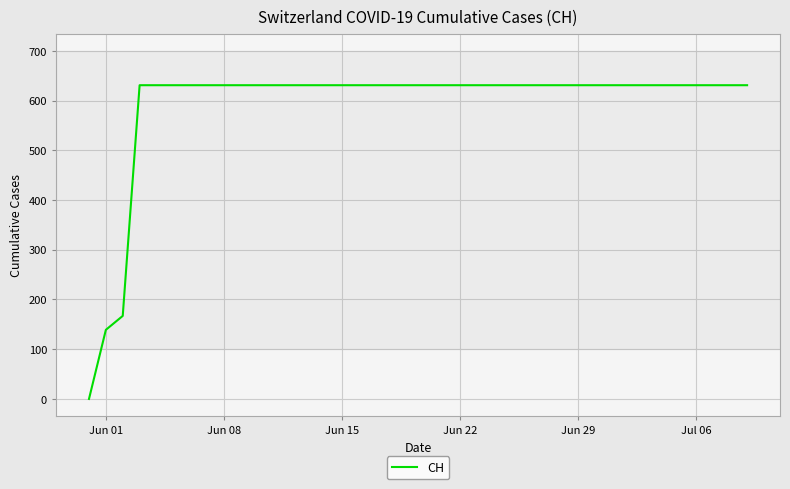

What is the difference between the maximum and minimum values?

631